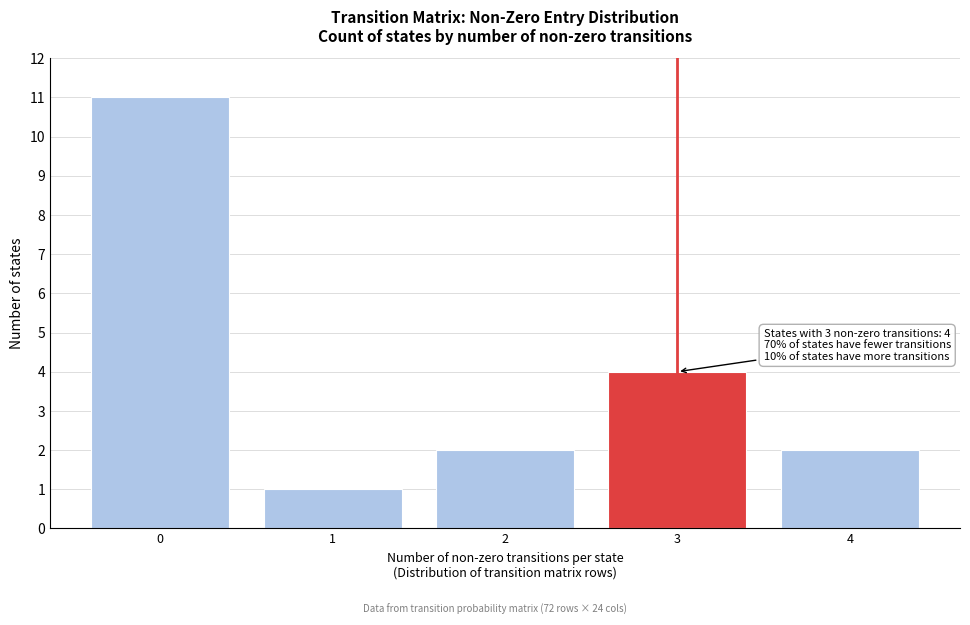

Reading right to left, list all the values displayed in this chart.

4=2	3=4	2=2	1=1	0=11